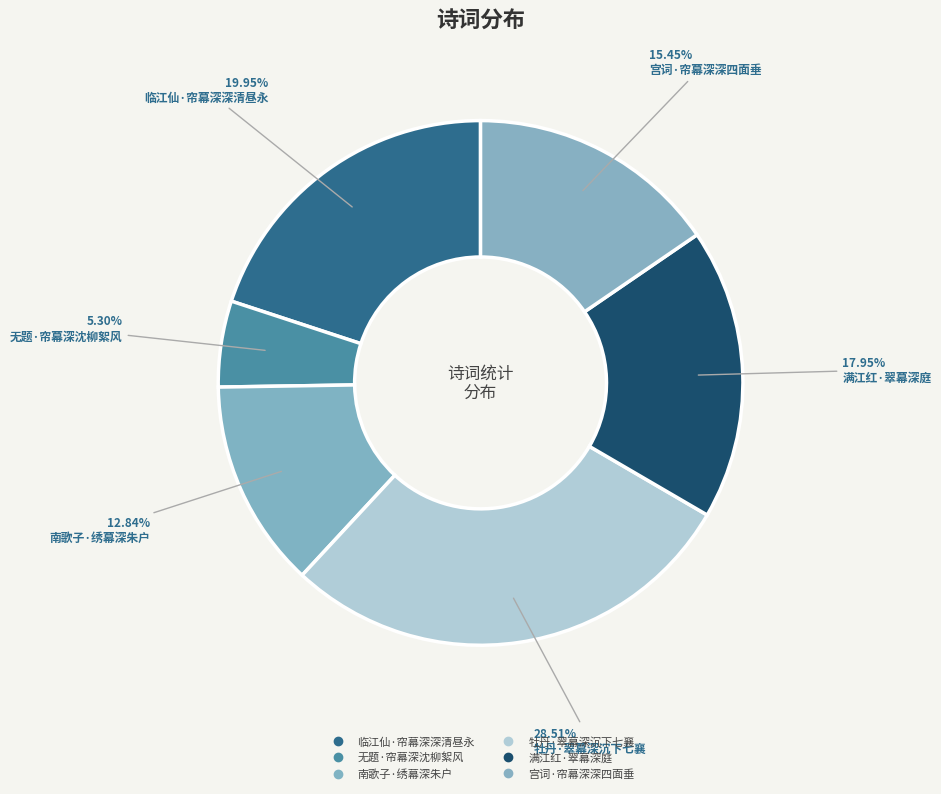

How many segments does this pie chart have?

6